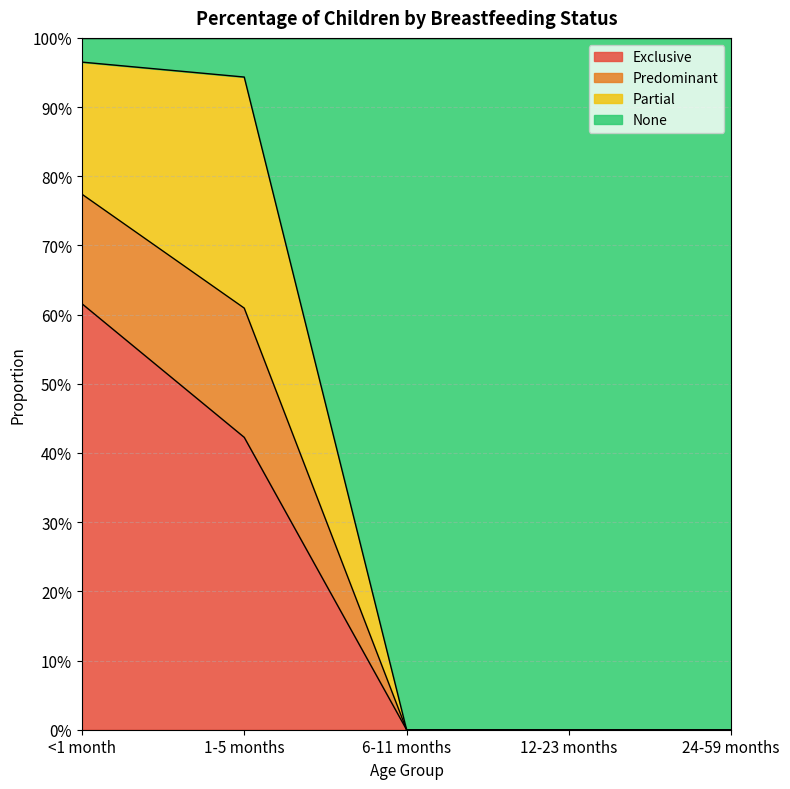

What is the difference between the Exclusive values at 1-5 months and <1 month?

0.2